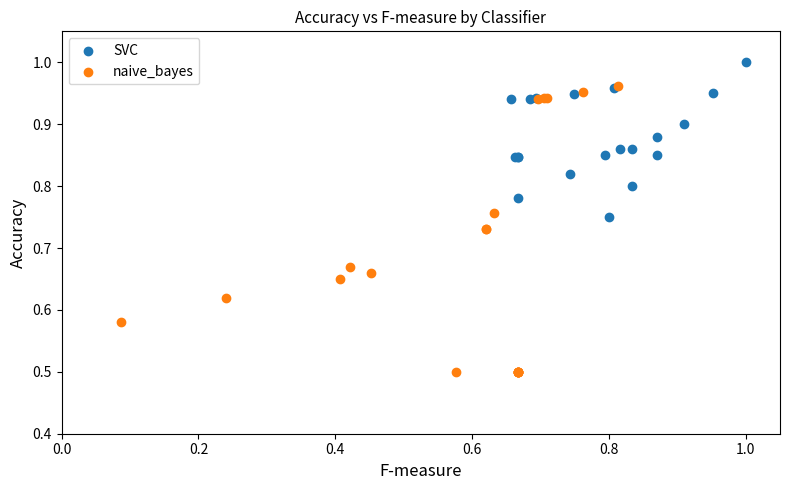

Which series contains the lowest Y value?

naive_bayes